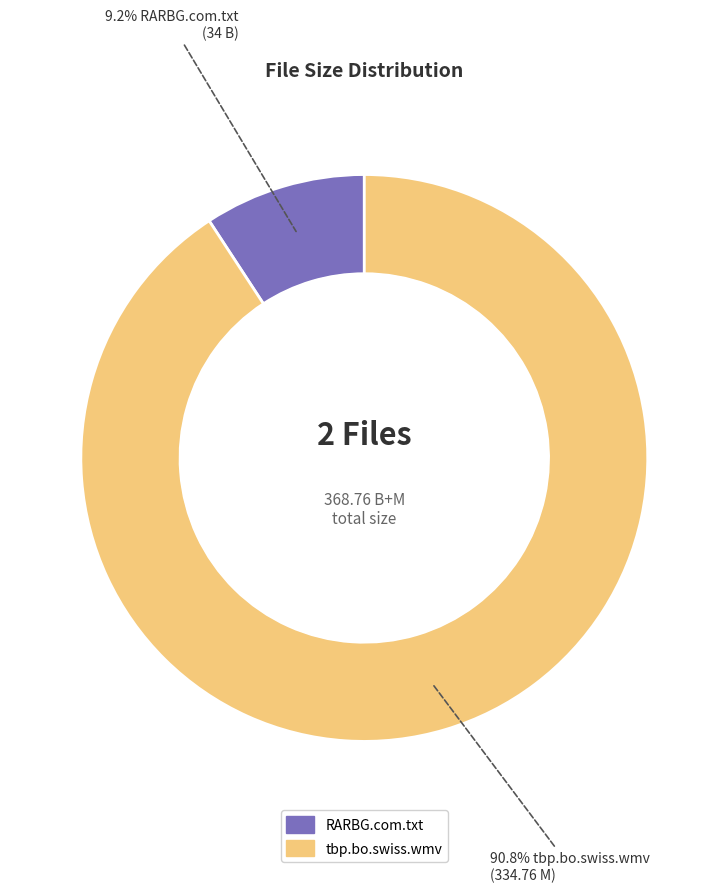

Approximately how many times larger is the value at RARBG.com.txt compared to tbp.bo.swiss.wmv?

0.1